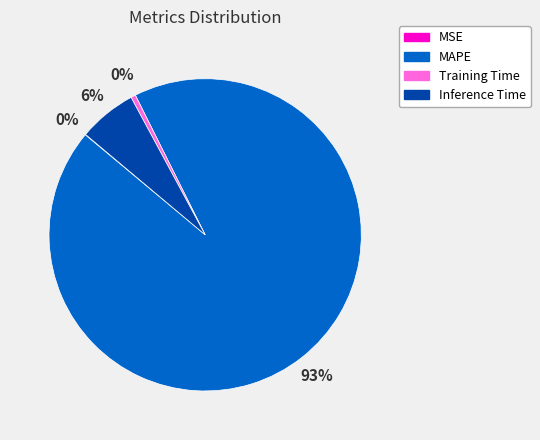

The MAPE slice represents 93% of the pie. True or false?

True